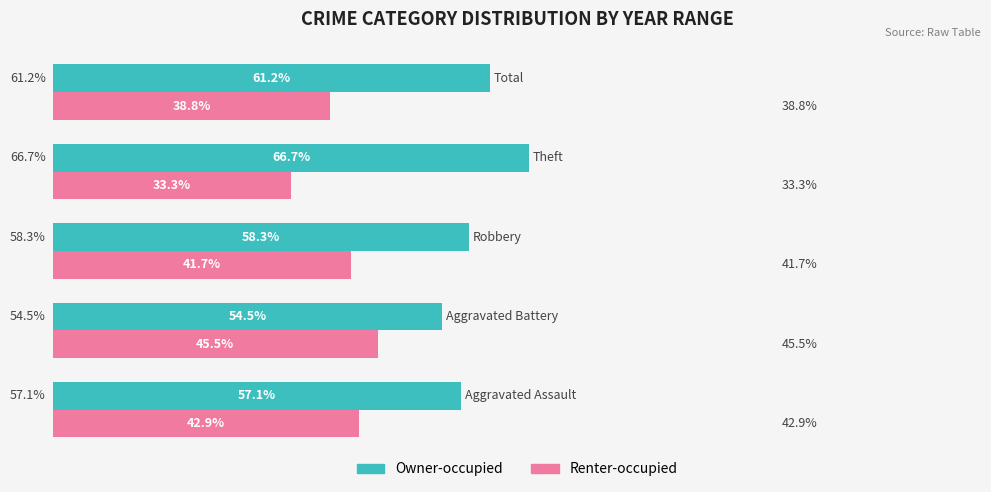

Rank the series by their maximum value, from lowest to highest.

Renter-occupied, Owner-occupied